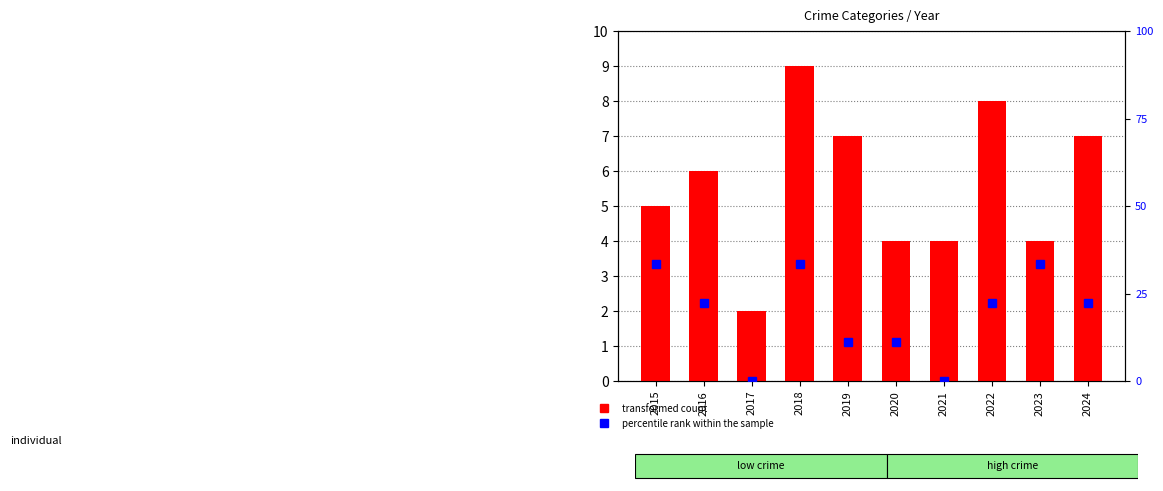

Rank the categories by transformed count value from lowest to highest.

2017, 2020, 2021, 2023, 2015, 2016, 2019, 2024, 2022, 2018